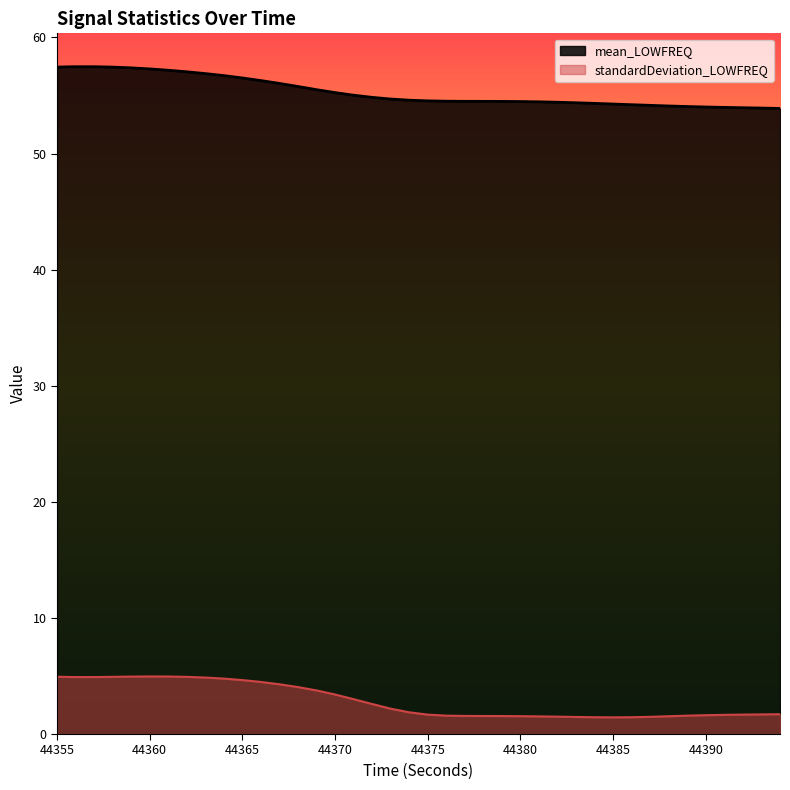

At which label is standardDeviation_LOWFREQ closest to 3?

44371